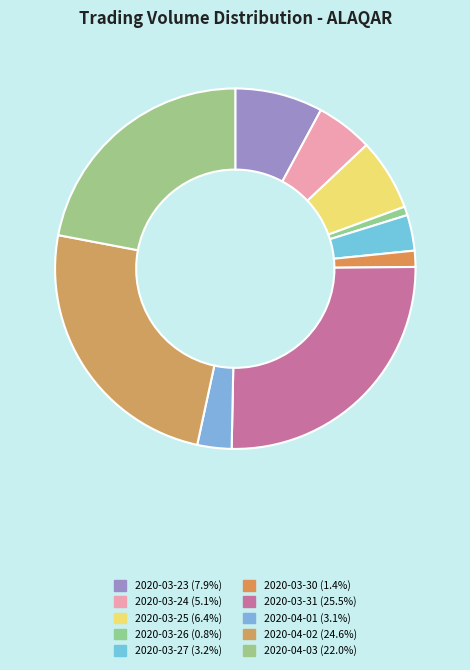

Is it true that 2020-03-23 is 8% of the pie?

True